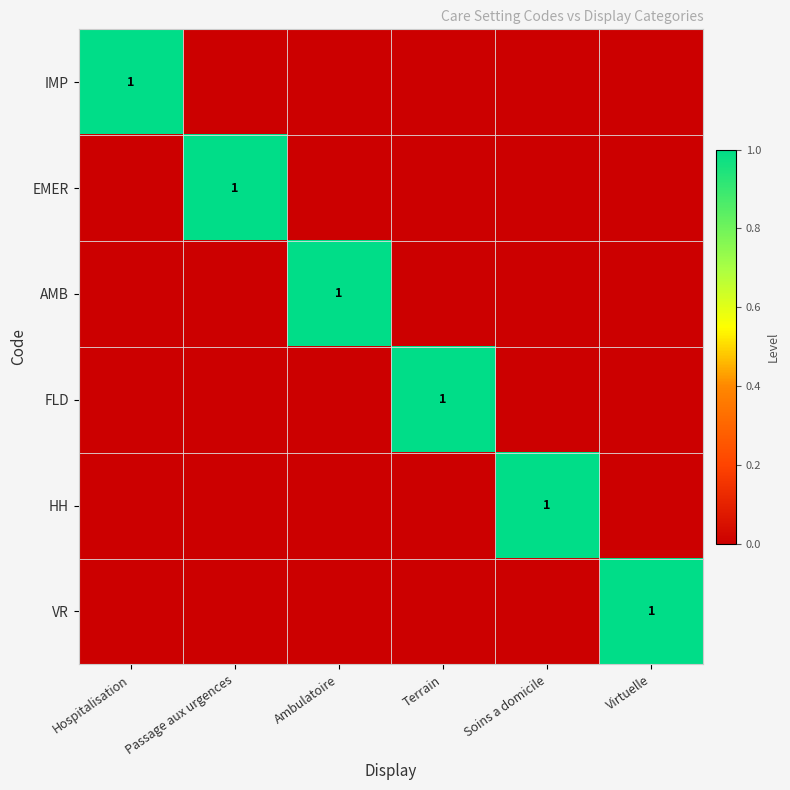

The AMB series shows 1 at Ambulatoire. True or false?

True